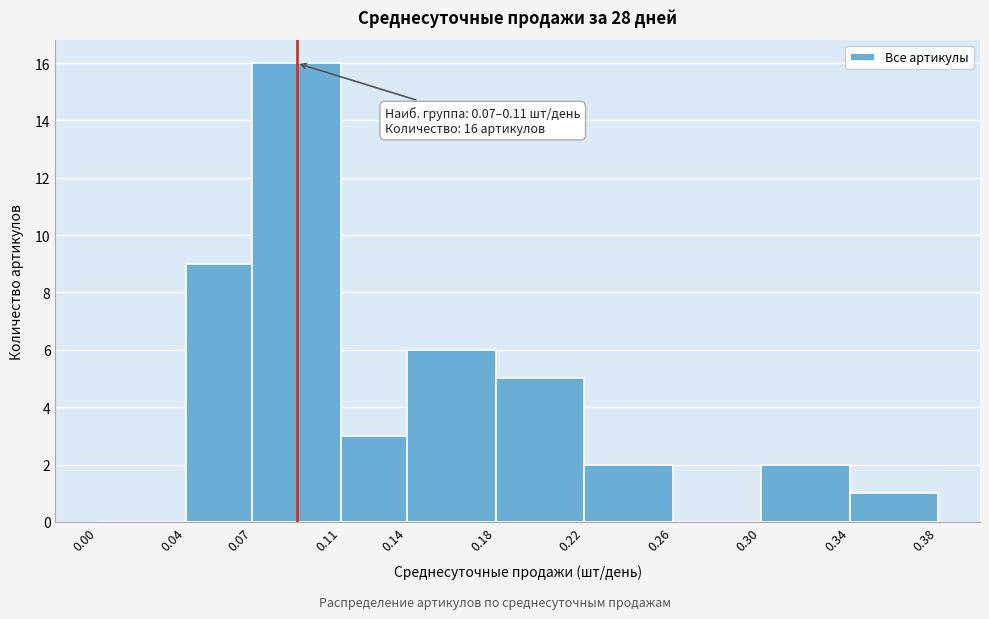

Which range on the x-axis has the tallest bar?

0.07 to 0.11